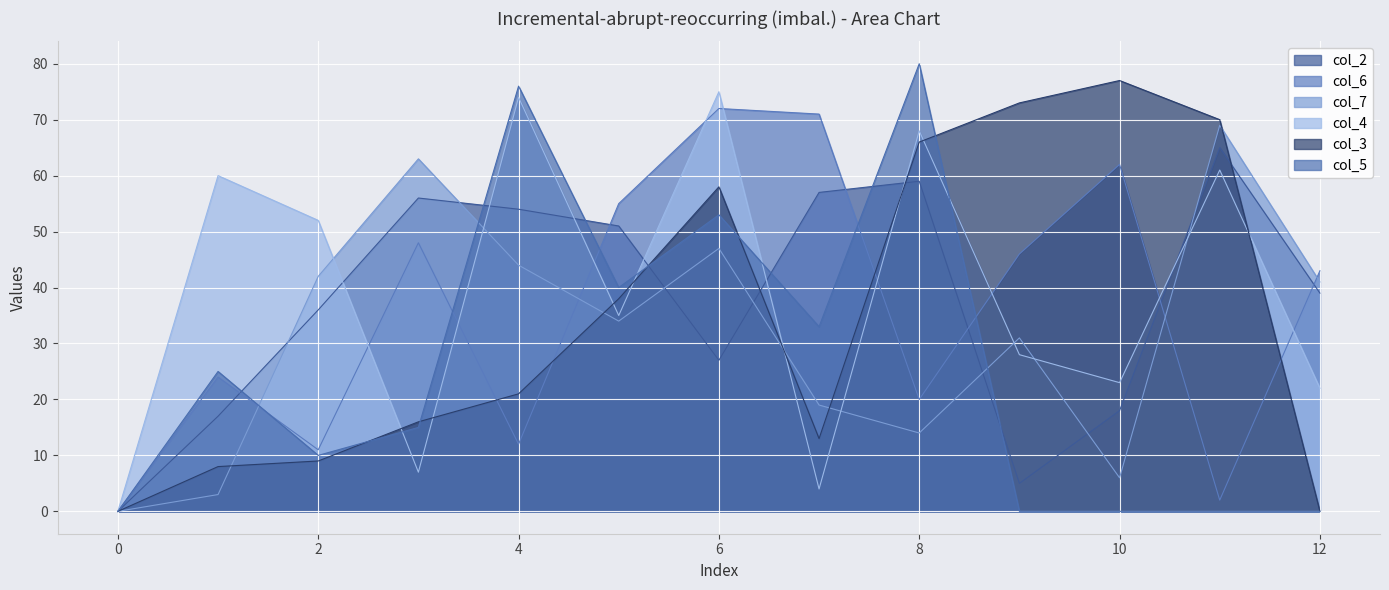

What is the difference between the maximum and minimum values in the col_5 series?

80